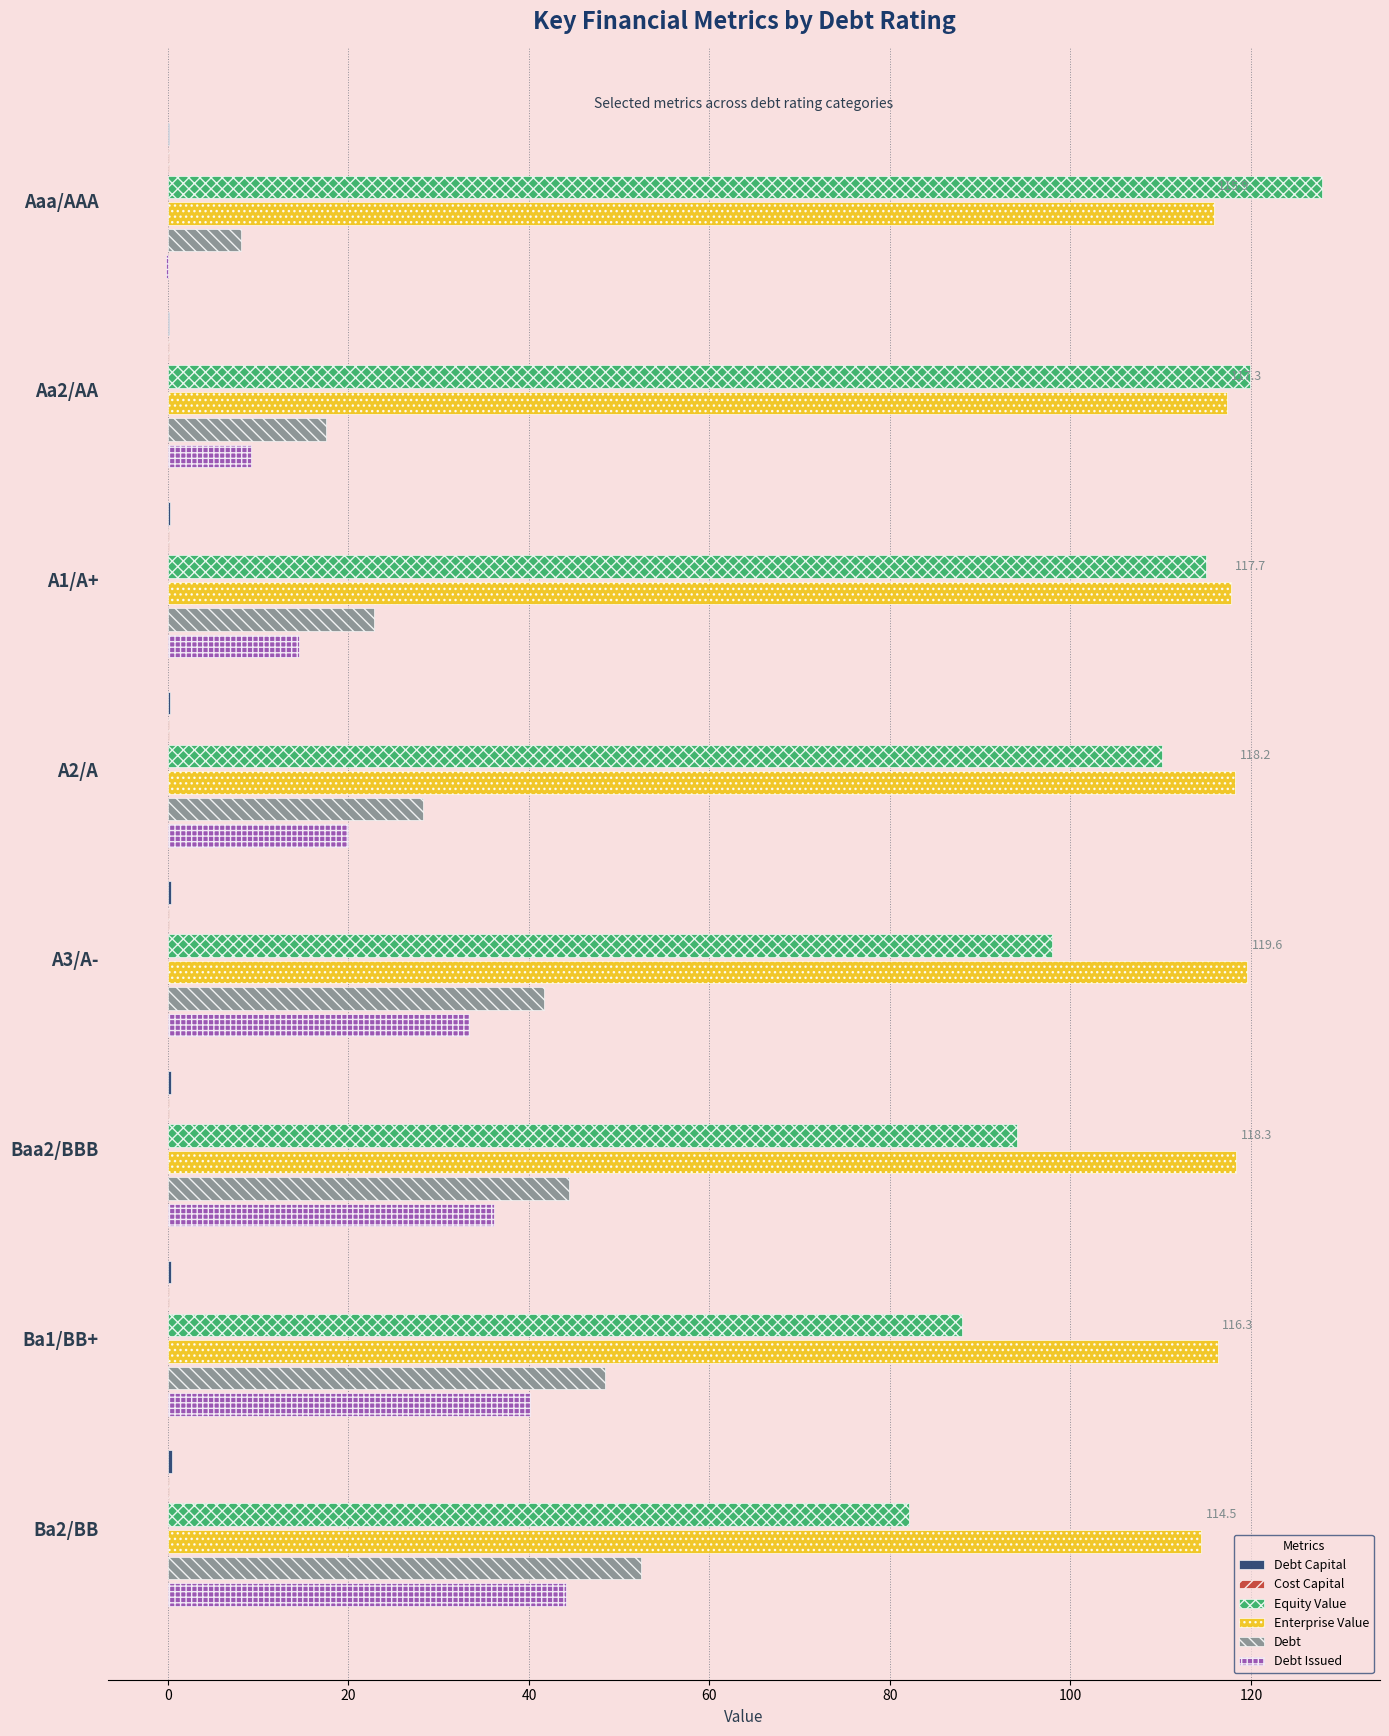

Which category has the highest value in the Debt series?

Ba2/BB